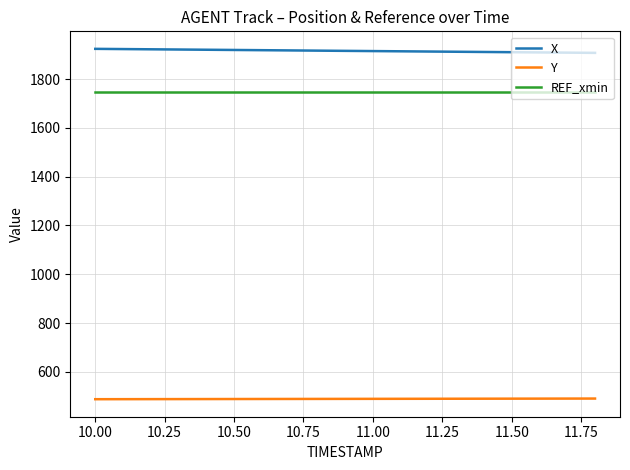

True or false: X and Y cross at least once.

False